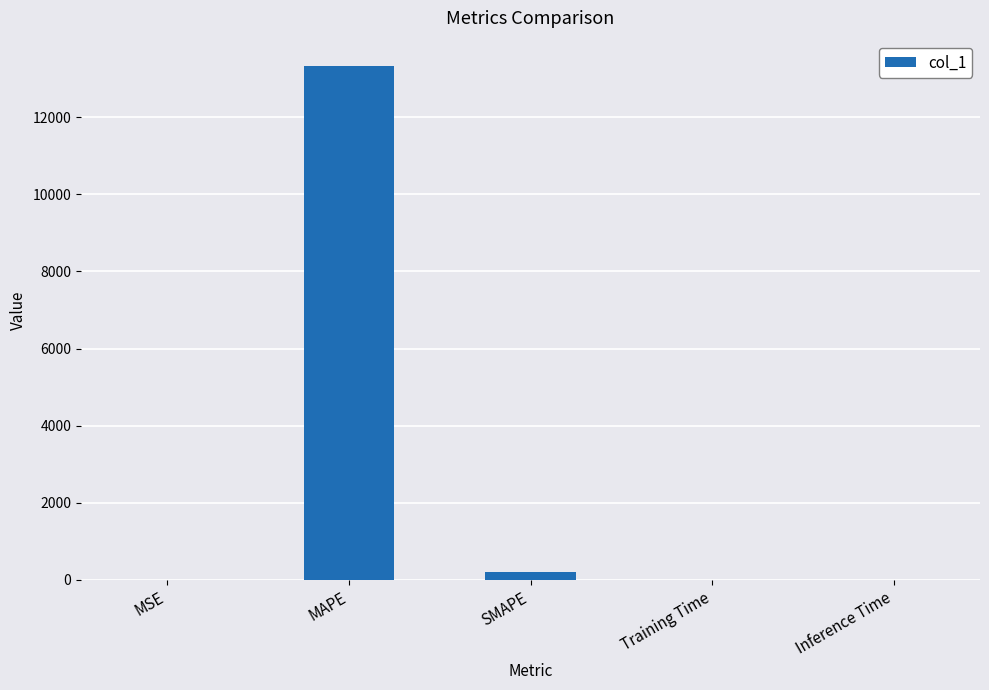

How many distinct data groups are displayed?

1